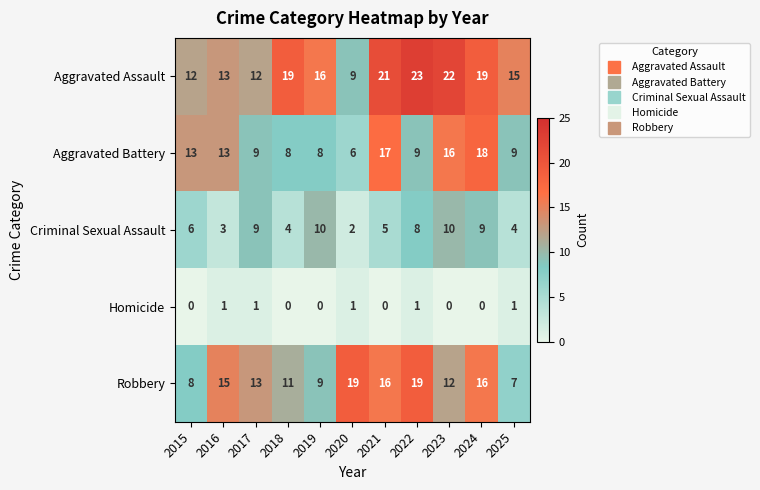

True or false: Criminal Sexual Assault has a value of 9 at 2017.

True